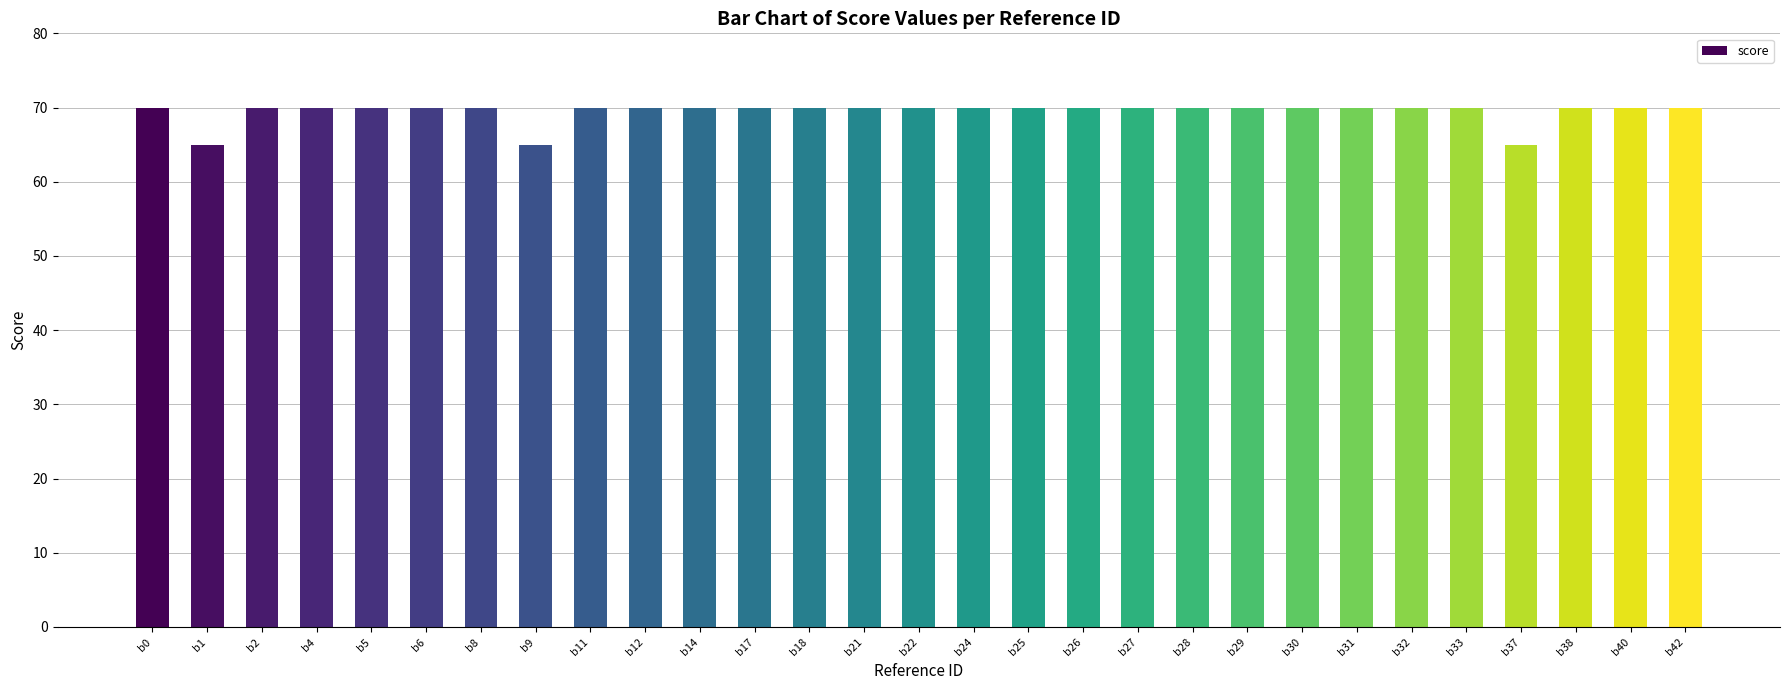

The value at b5 is 70. True or false?

True